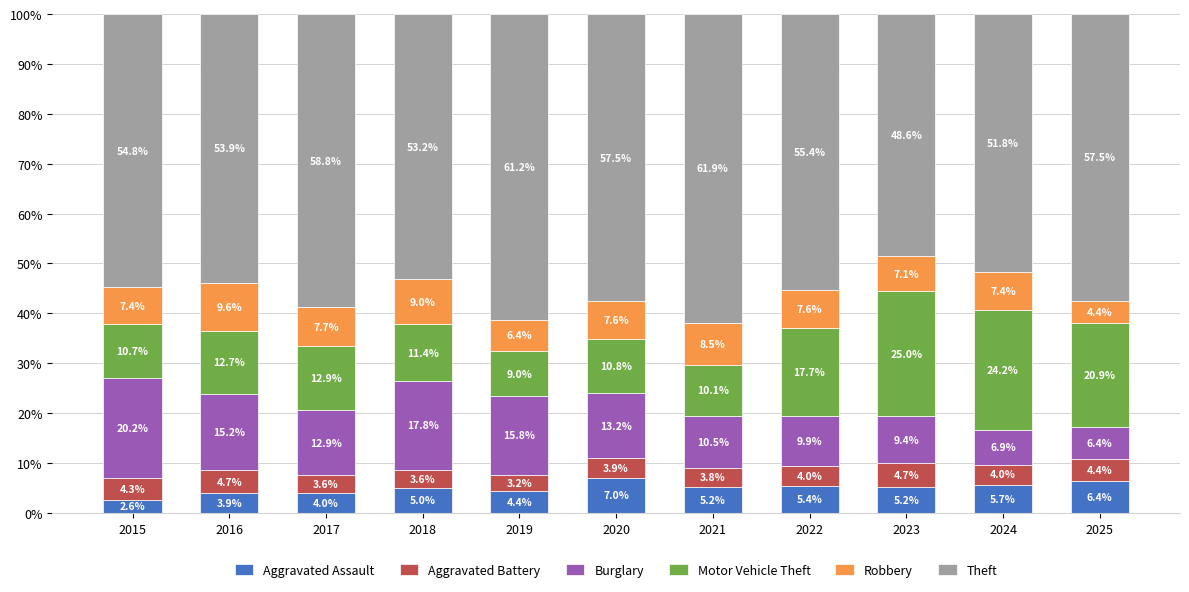

Reading left to right, transcribe the values for Aggravated Assault.

2015=2.6	2016=3.9	2017=4.0	2018=5.0	2019=4.4	2020=7.0	2021=5.2	2022=5.4	2023=5.2	2024=5.7	2025=6.4